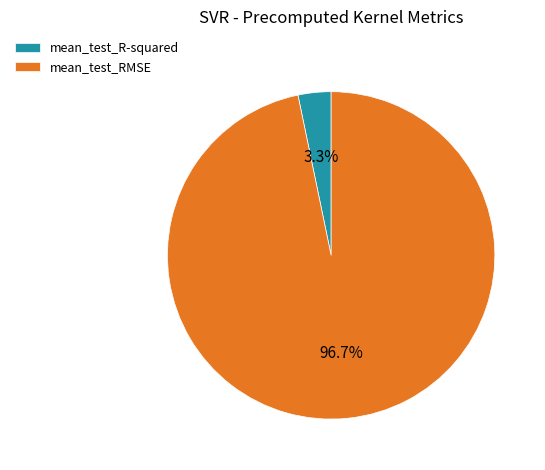

Rank the categories by value from lowest to highest.

mean_test_R-squared, mean_test_RMSE